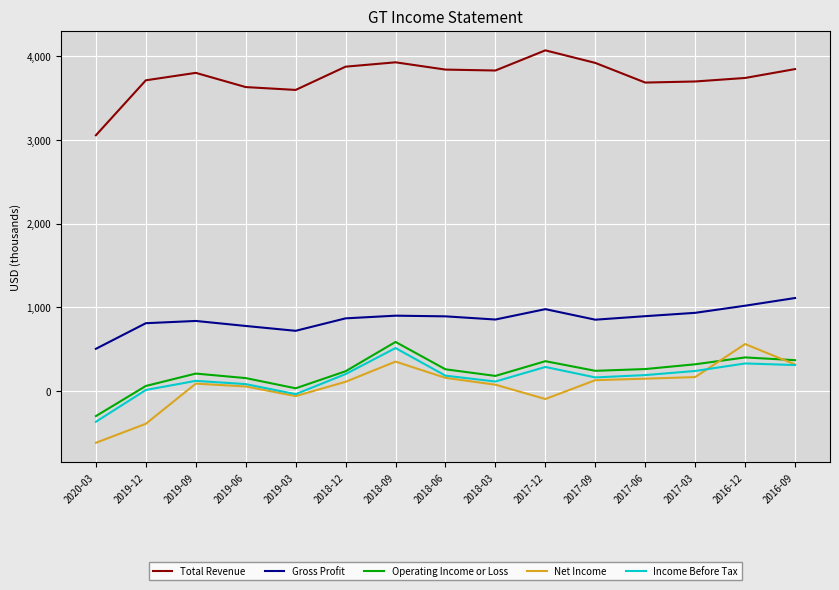

What is the minimum value shown in the chart?

-619